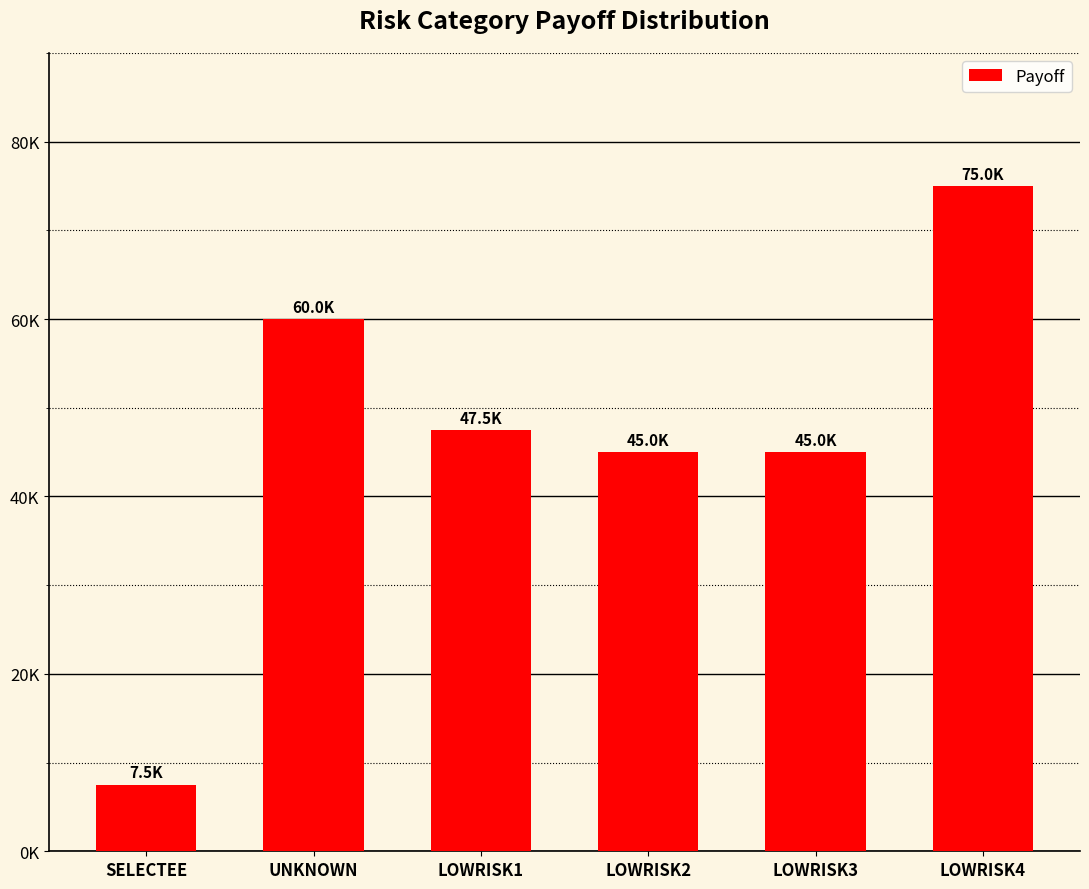

List the labels in order of value, largest first.

LOWRISK4, UNKNOWN, LOWRISK1, LOWRISK3, LOWRISK2, SELECTEE